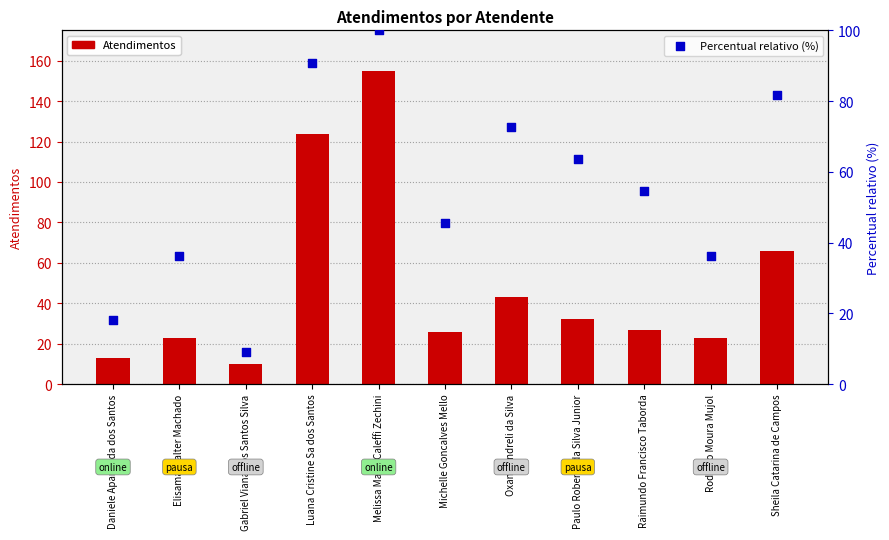

Is the value of Atendimentos at Rodrygo Moura Mujol greater than the value of Percentual relativo (%) at Elisama Walter Machado?

No